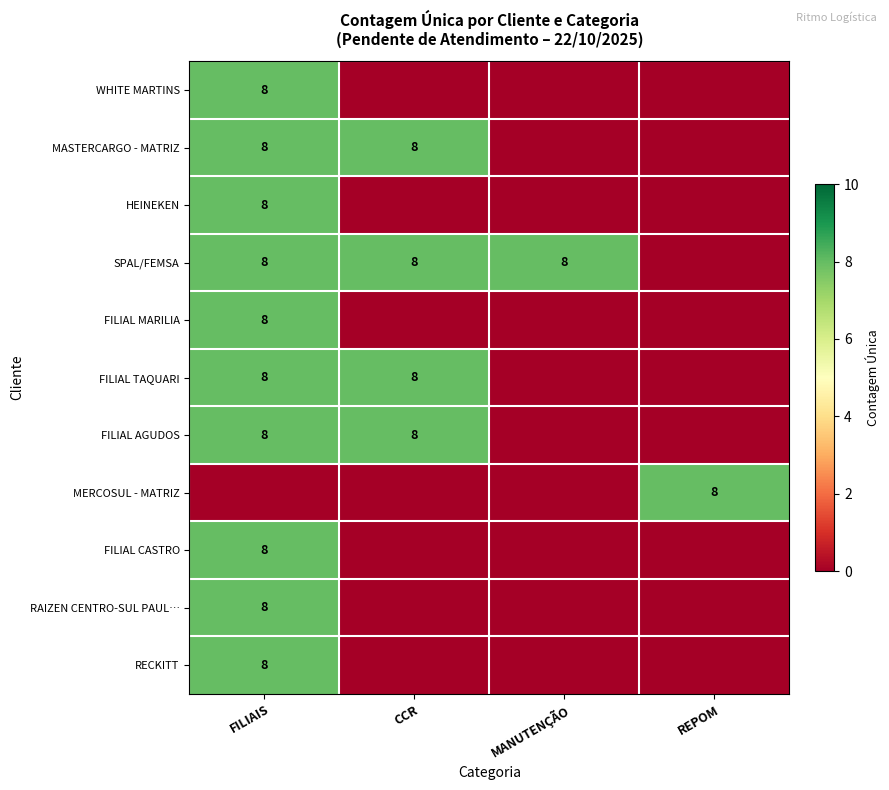

What is the sum of the SPAL/FEMSA values at CCR and FILIAIS?

16